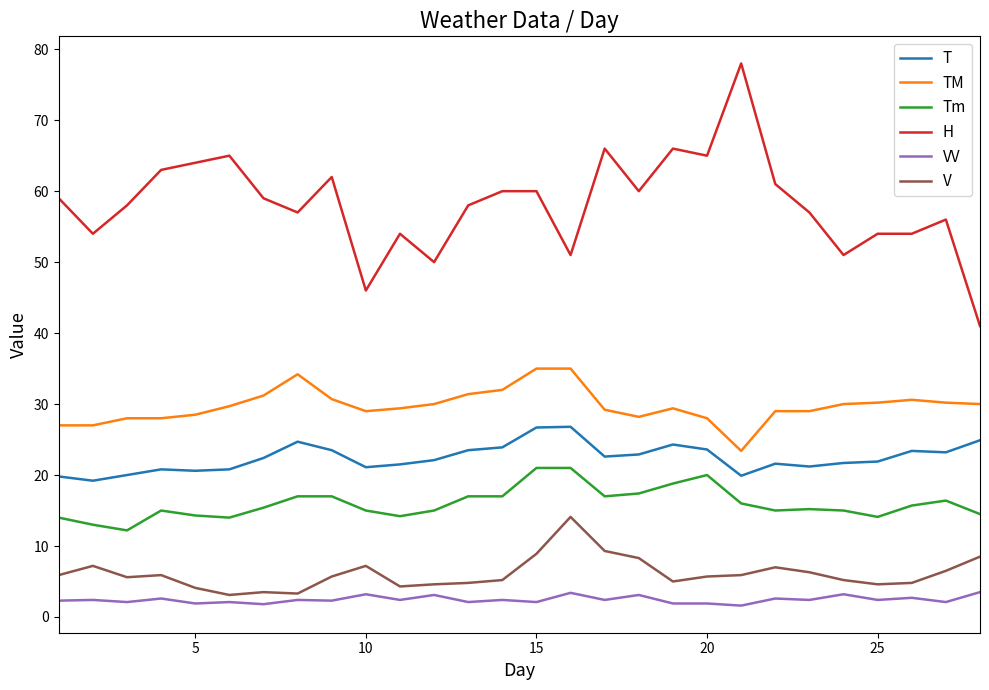

Which series has the widest spread of values?

H